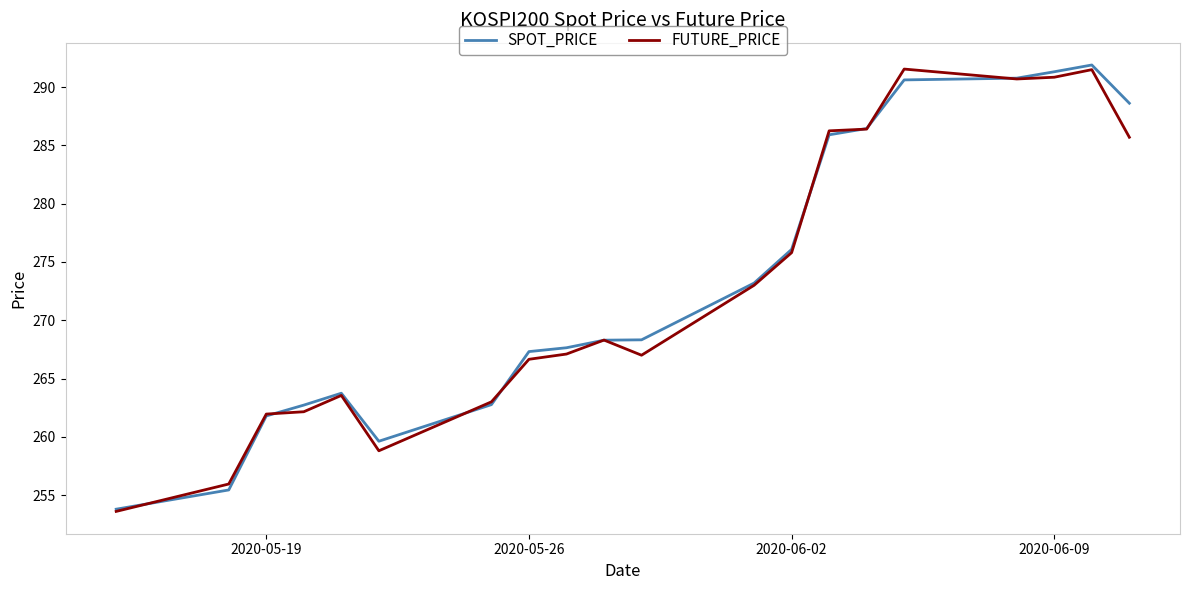

What is the highest value of the FUTURE_PRICE series?

291.6